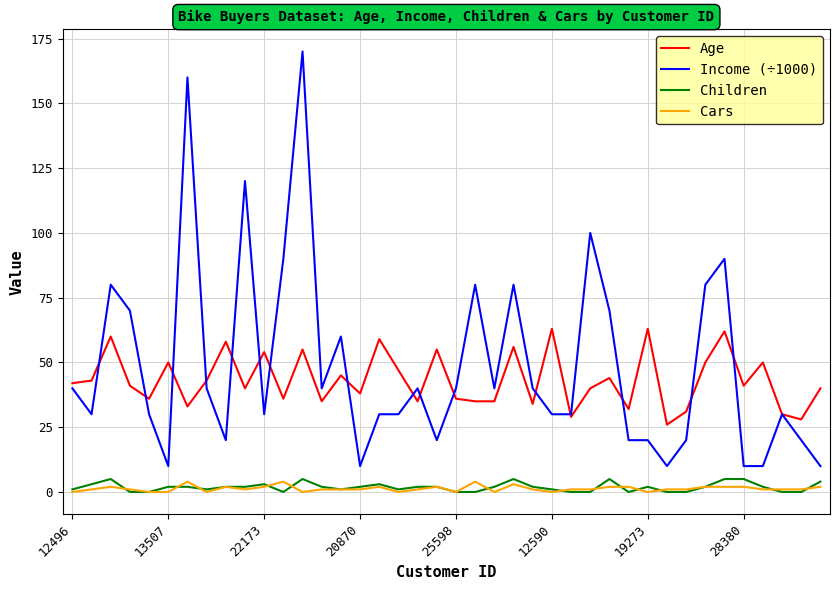

Which series has the largest range (max minus min)?

Income (÷1000)